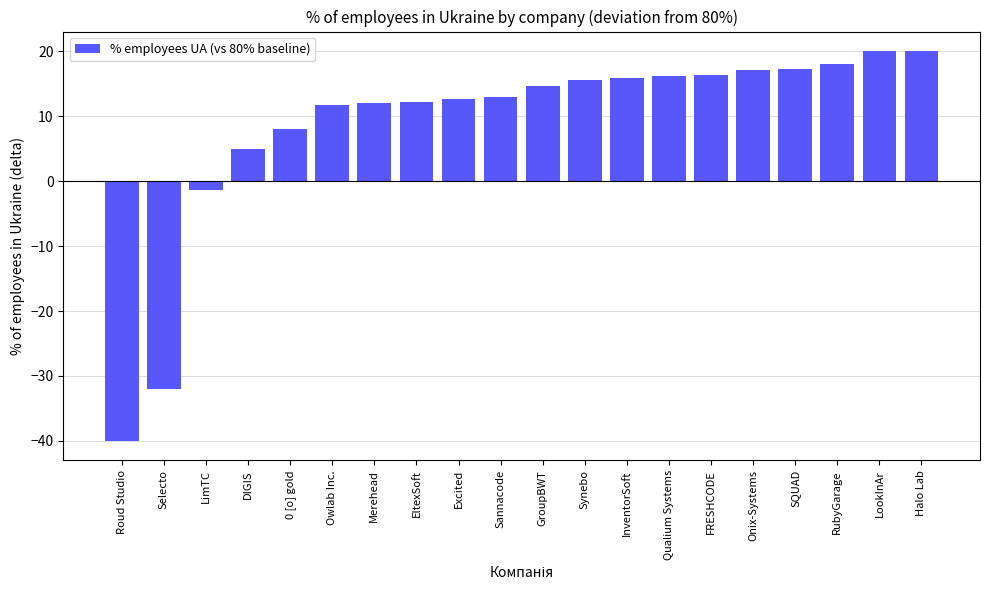

What is the greatest value displayed?

20.0